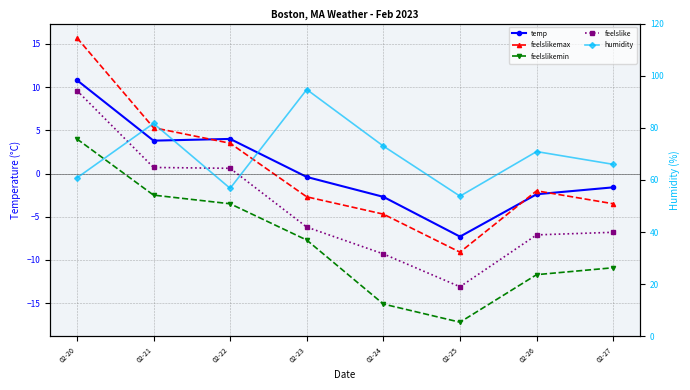

How many data points in temp are less than 0?

5